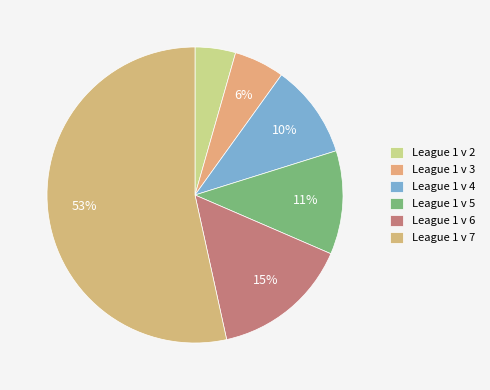

What is the total percentage of League 1 v 7 and League 1 v 4?

63.7%